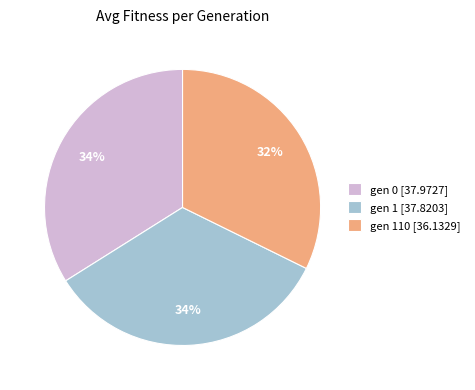

Is gen 110 [36.1329] the majority of the pie?

No